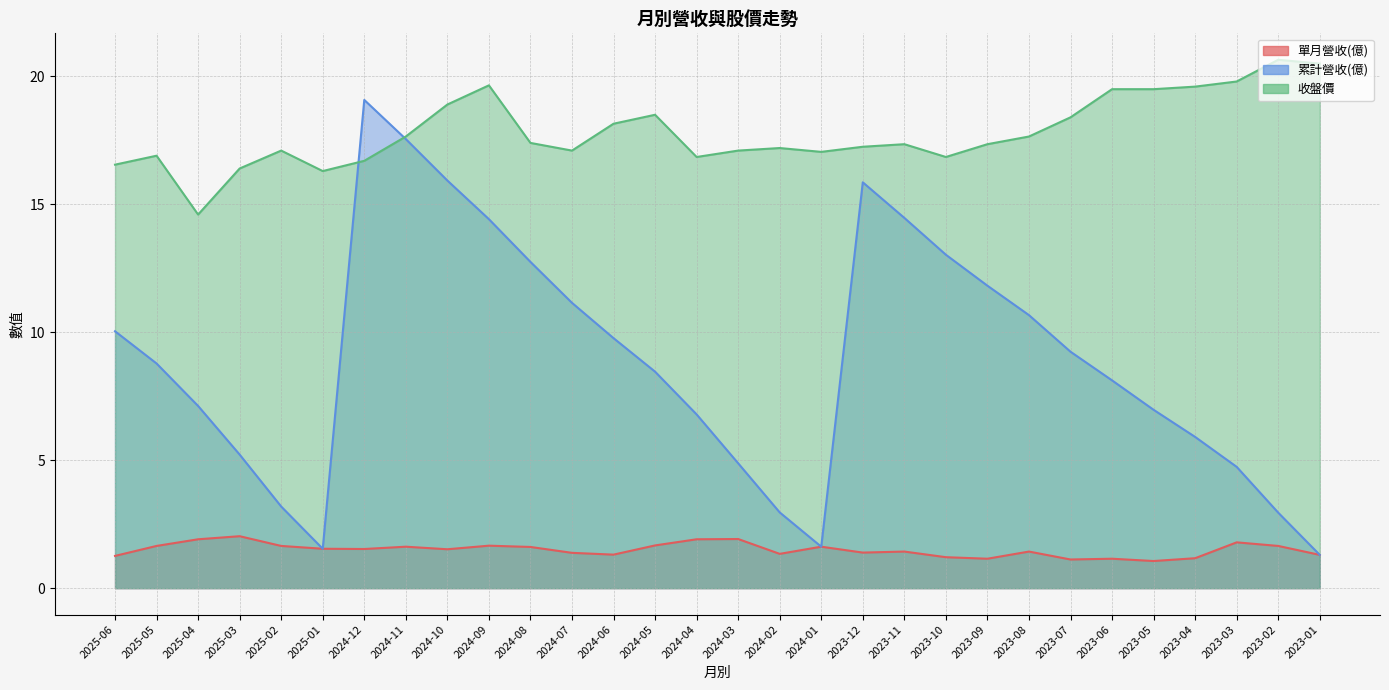

What is the difference between the maximum and minimum values in the 收盤價 series?

6.0